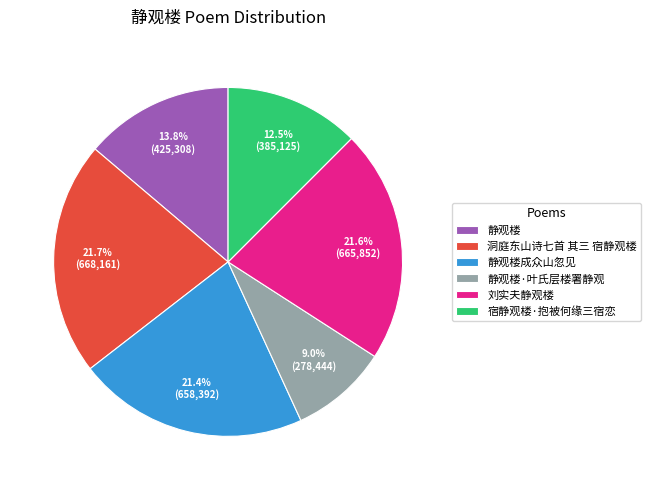

How many segments does this pie chart have?

6